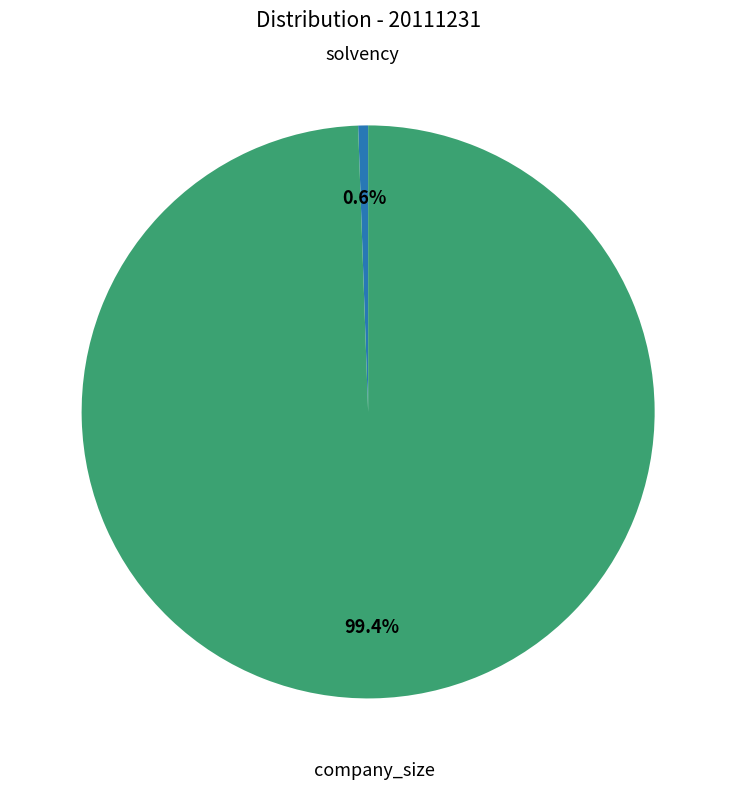

Count the number of slices in the pie.

2